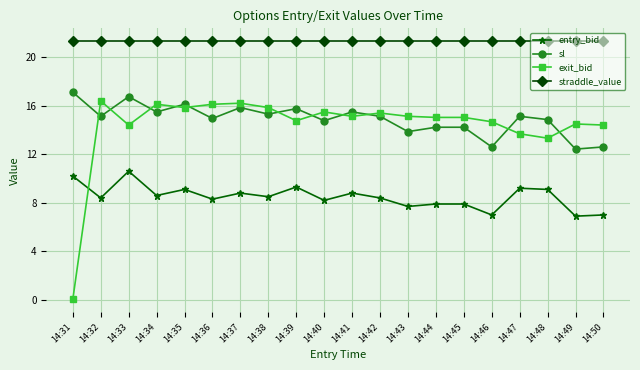

How many categories are shown in the chart?

20